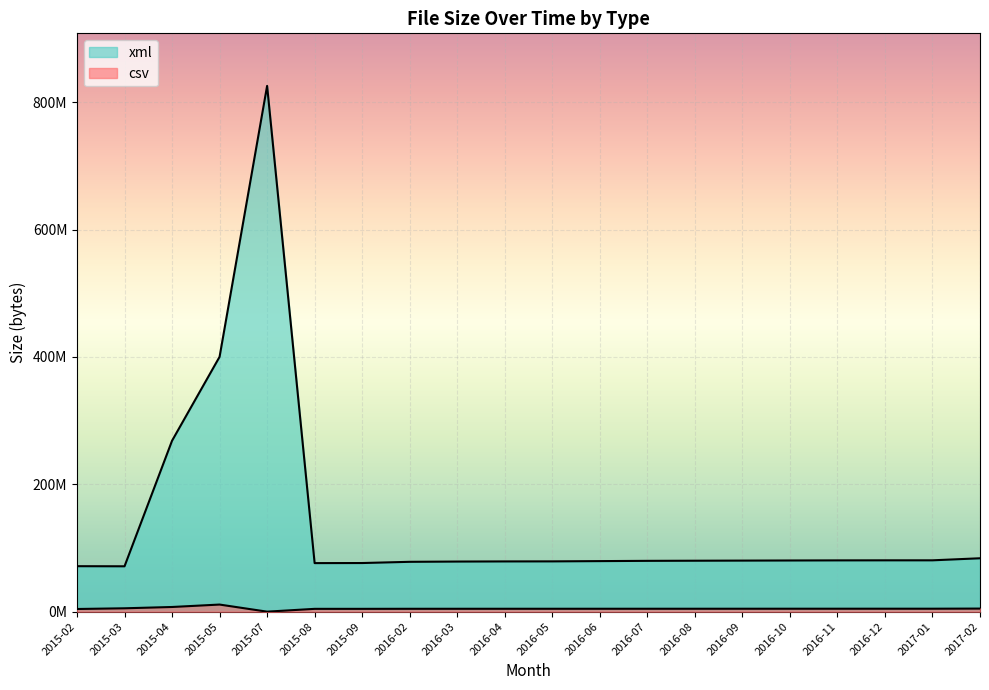

What is the label of the 19th point from the left?

2017-01